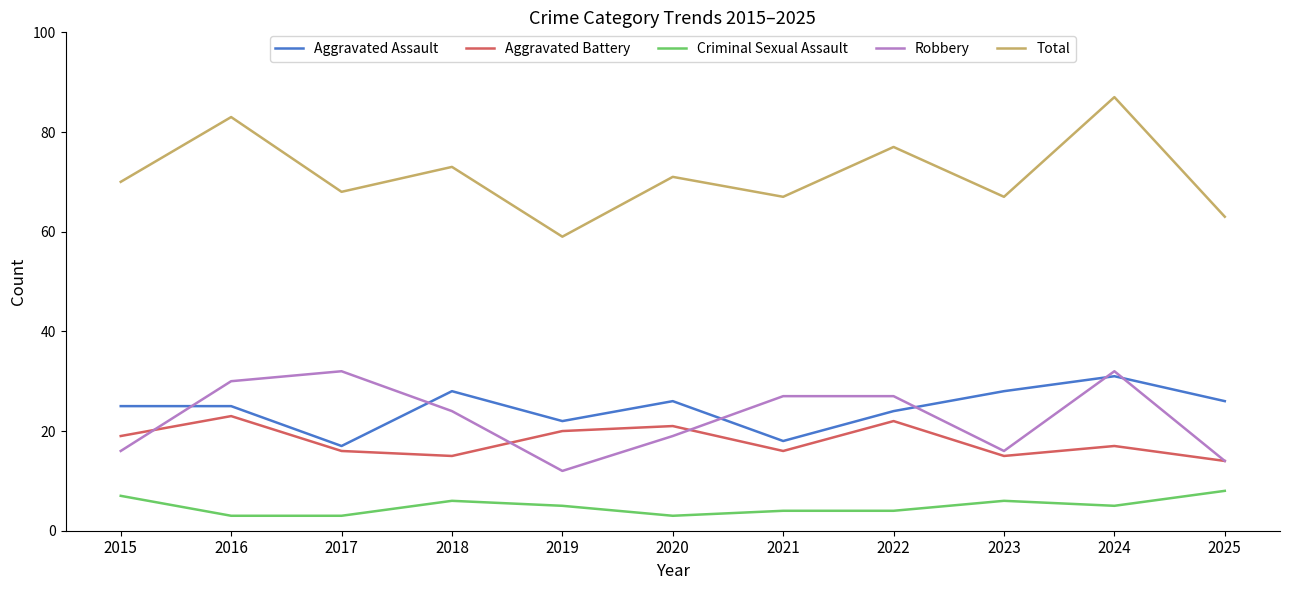

Which series has the widest spread of values?

Total